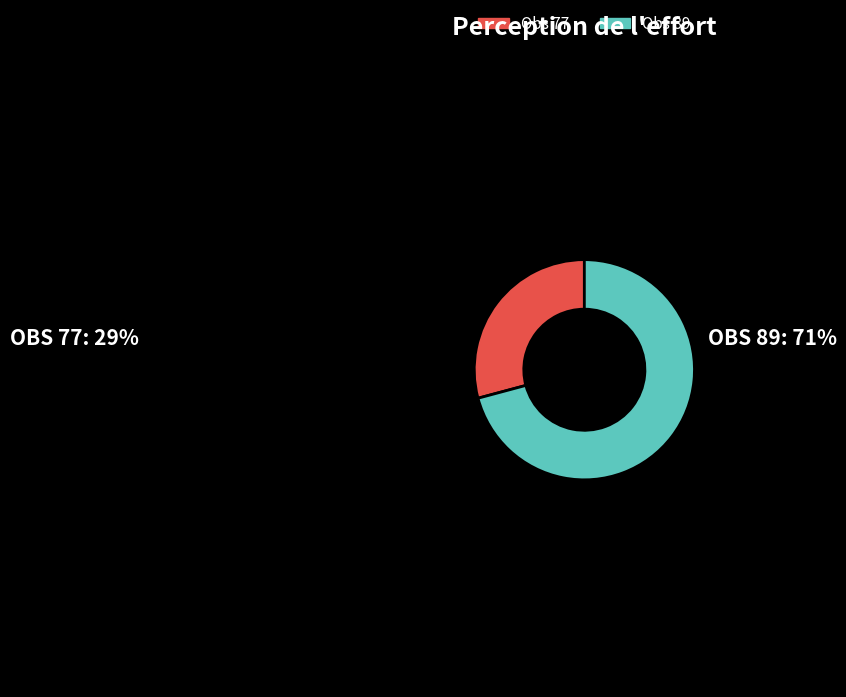

Is there a majority slice in this chart?

Yes